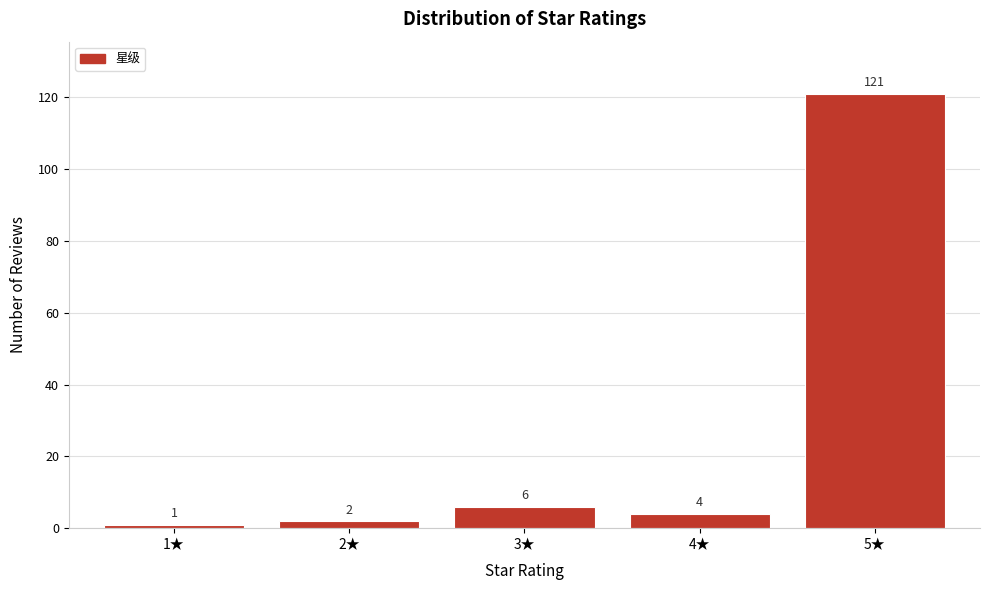

Reading right to left, transcribe all the data shown in this chart.

5★=121	4★=4	3★=6	2★=2	1★=1